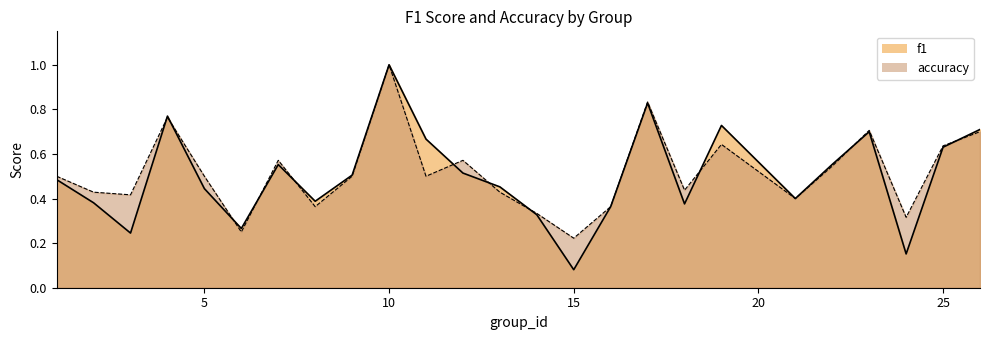

Reading right to left, transcribe all the data shown in this chart.

f1: 0.7	0.6	0.2	0.7	0.6	0.4	0.7	0.4	0.8	0.4	0.1	0.3	0.5	0.5	0.7	1.0	0.5	0.4	0.6	0.3	0.4	0.8	0.2	0.4	0.5
accuracy: 0.7	0.6	0.3	0.7	0.5	0.4	0.6	0.4	0.8	0.4	0.2	0.3	0.4	0.6	0.5	1.0	0.5	0.4	0.6	0.2	0.5	0.8	0.4	0.4	0.5